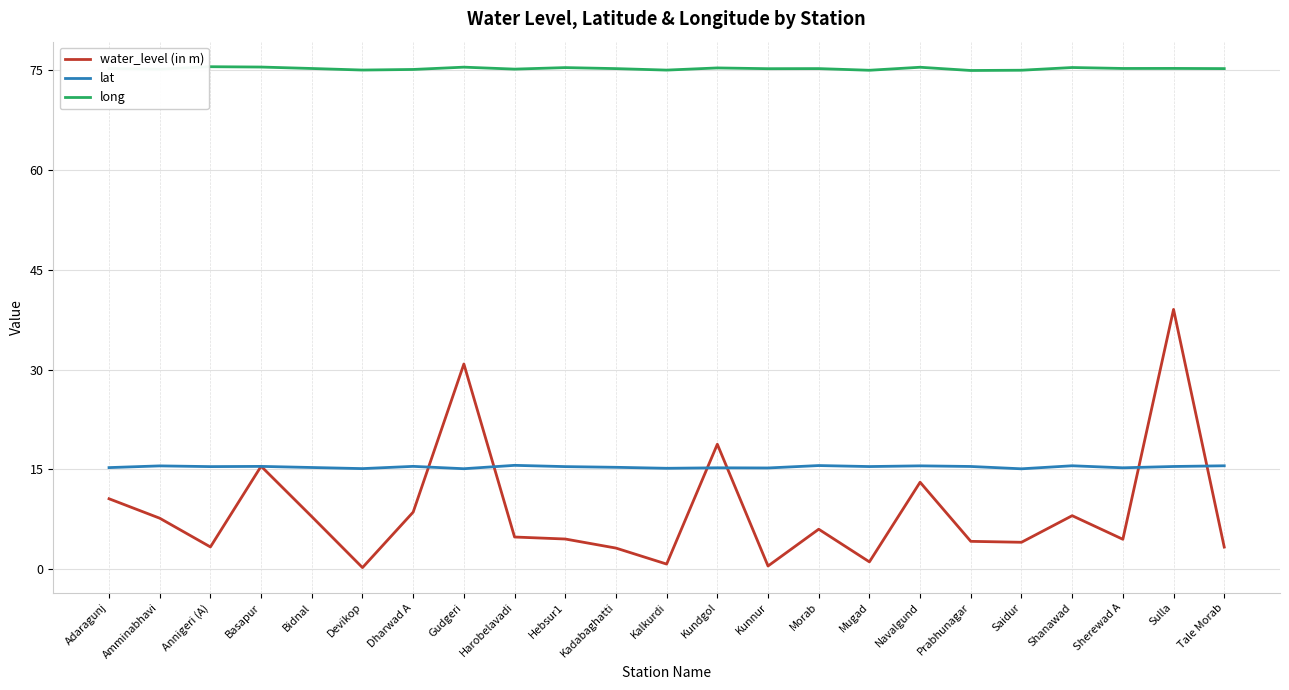

What is the maximum value shown in the chart?

75.4